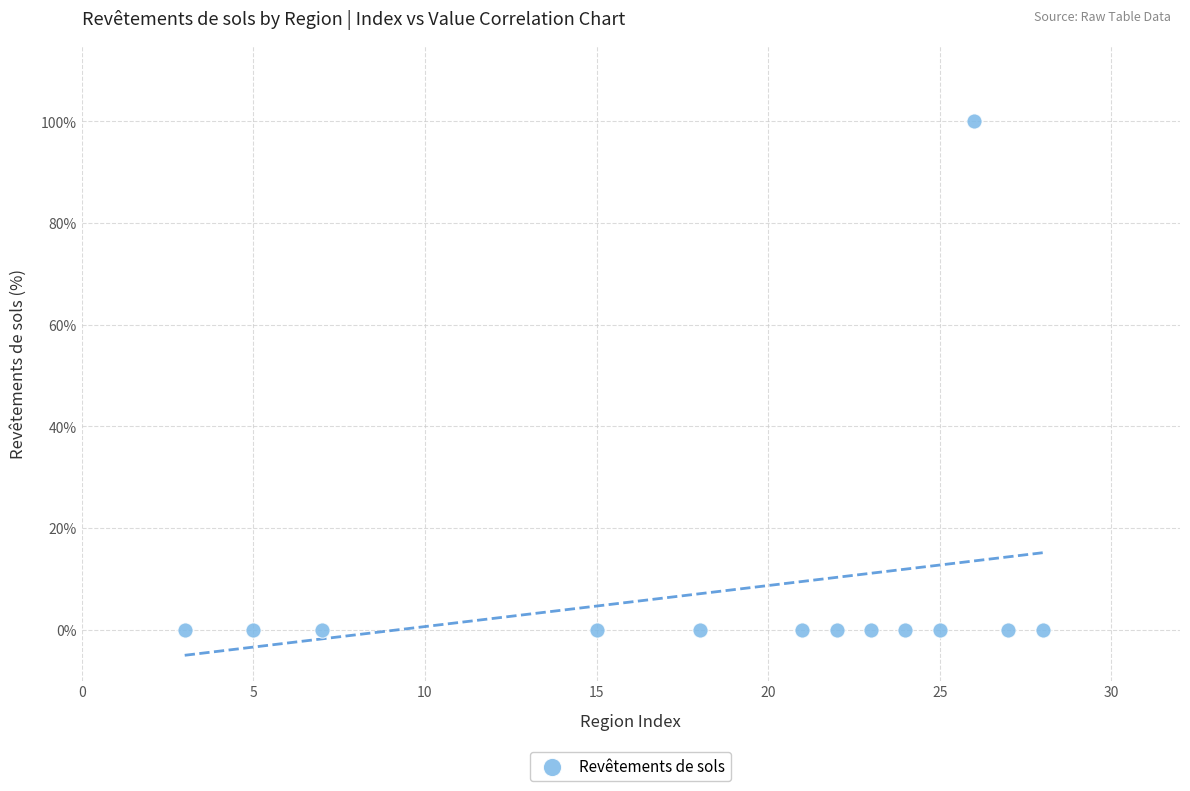

What is the range of X values (max minus min)?

25